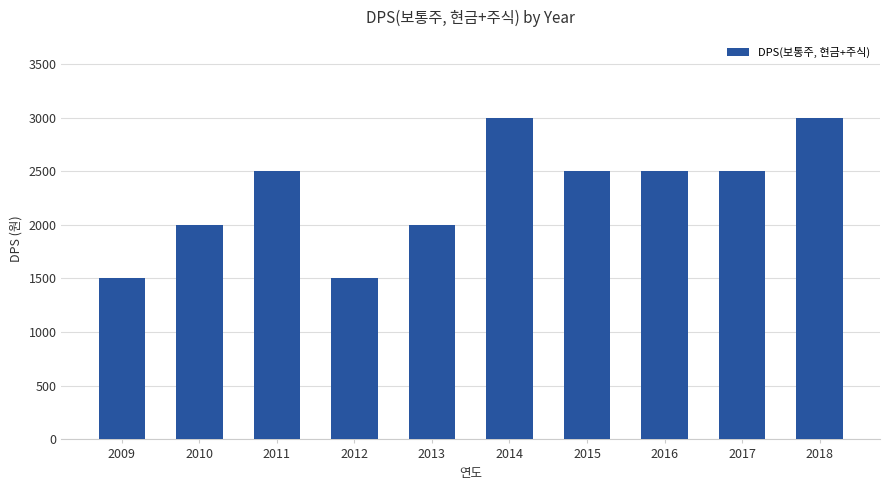

How many data points are less than 2500?

4